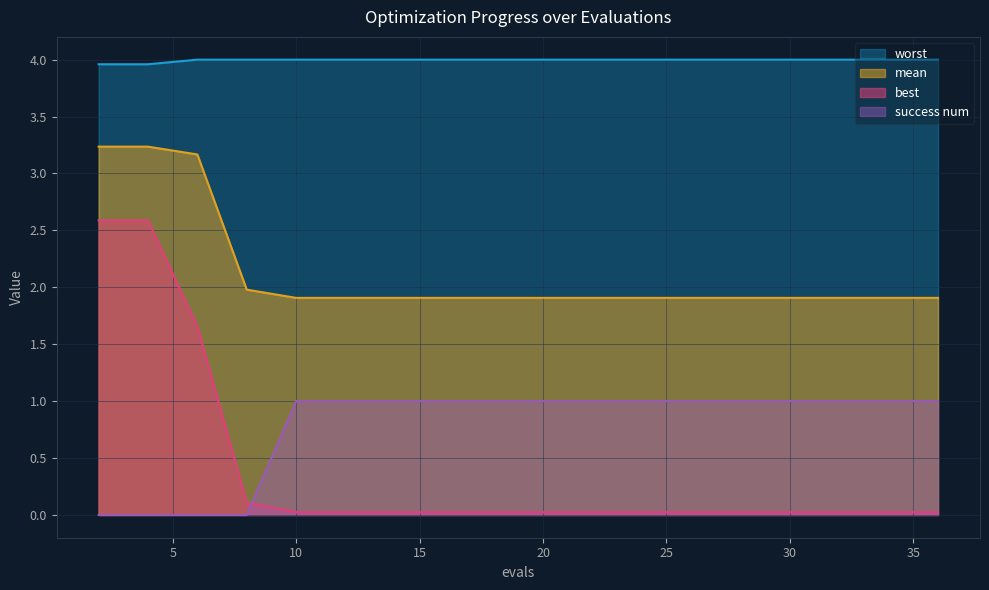

What is the difference between the second highest and second lowest values in the mean series?

1.3